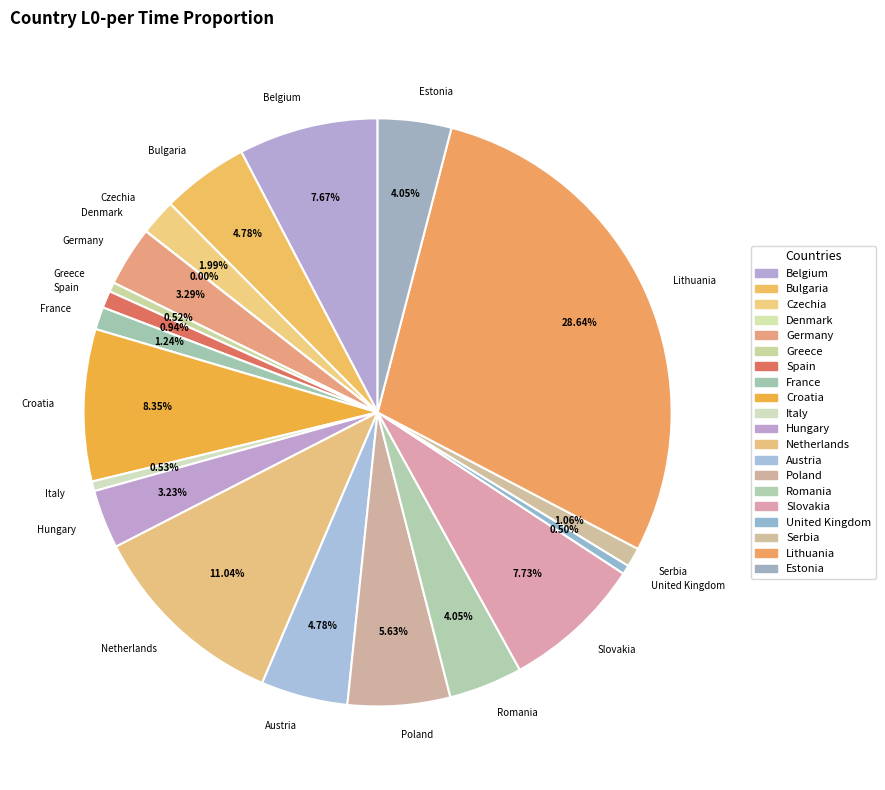

Does any single category account for the majority?

No